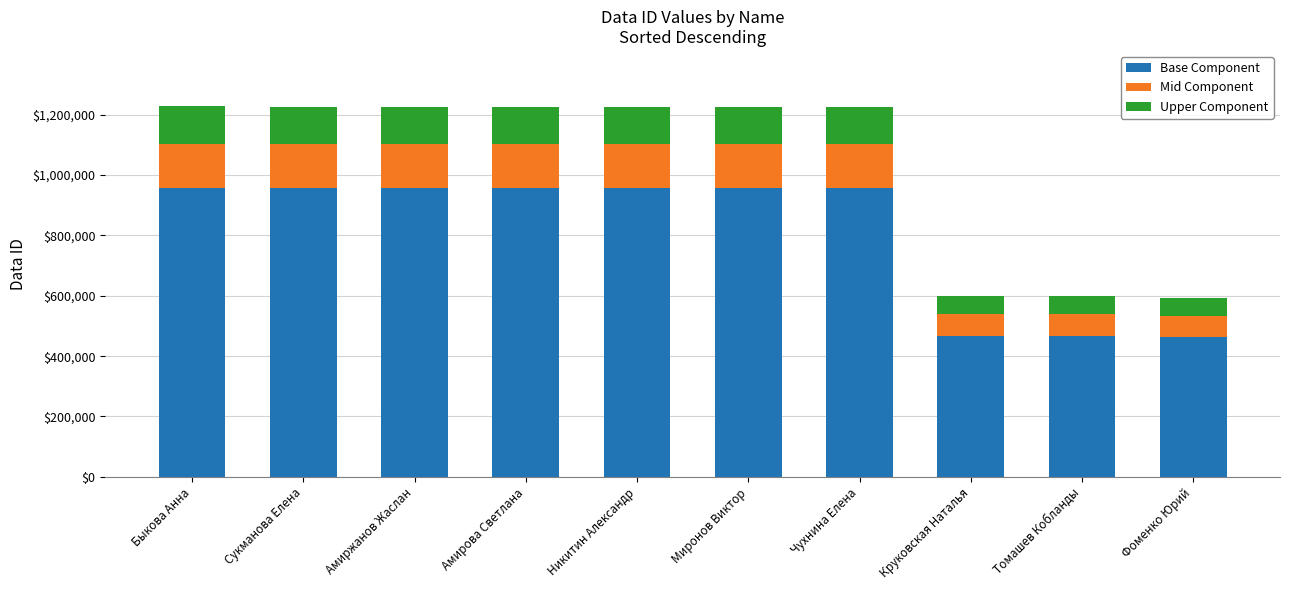

What is the maximum value for Base Component?

957285